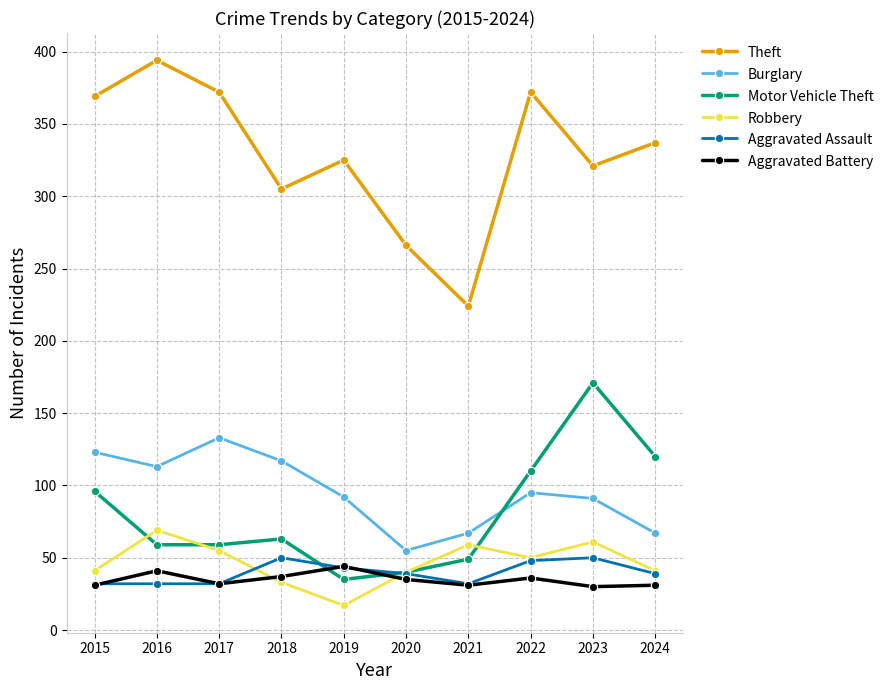

What is the greatest value displayed?

394